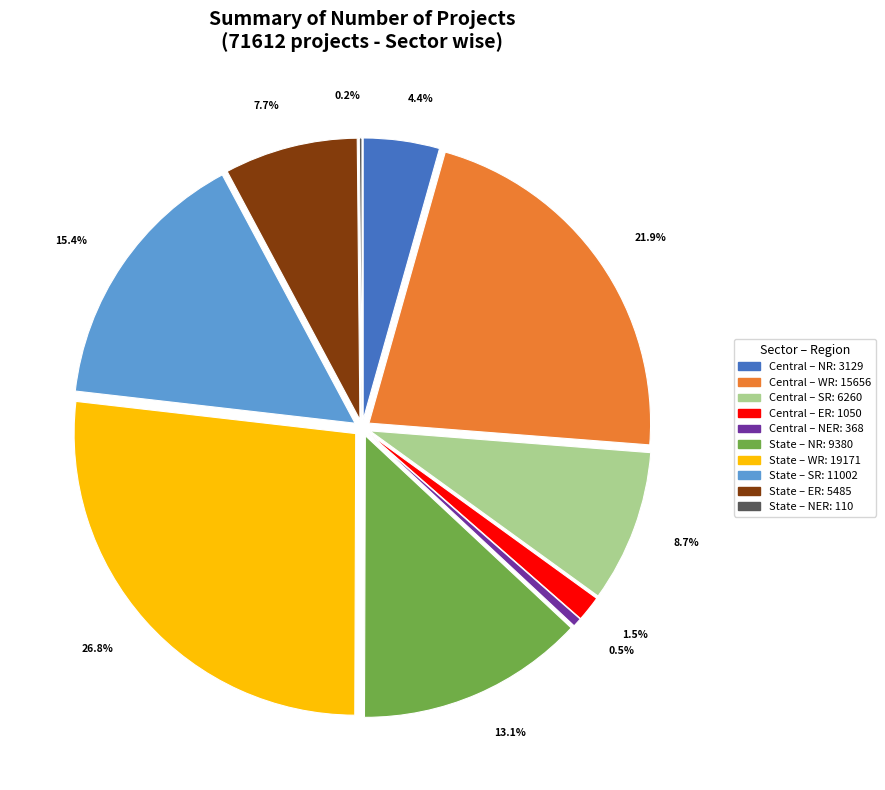

Combined, do NR and NER account for over 50%?

No